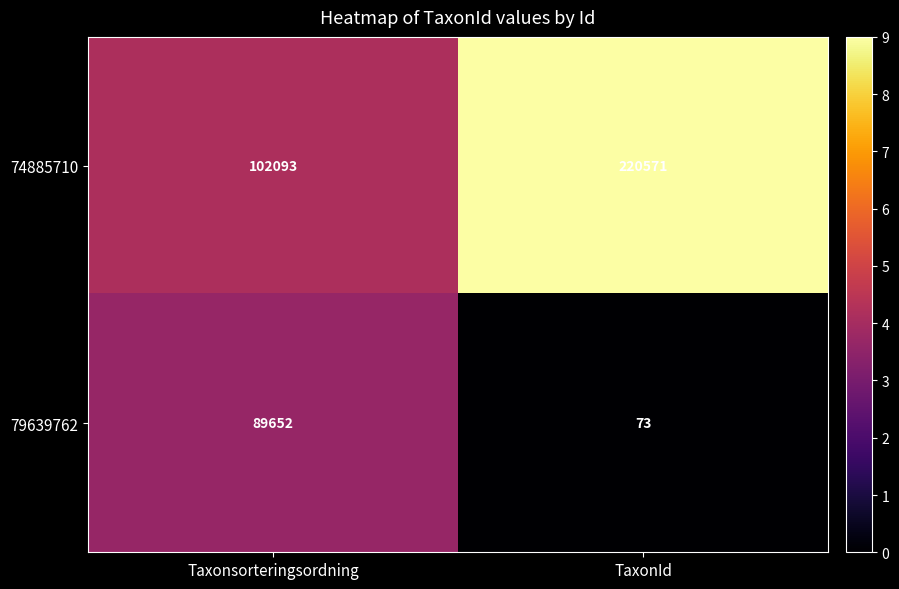

Which category has the lowest value across all series?

TaxonId